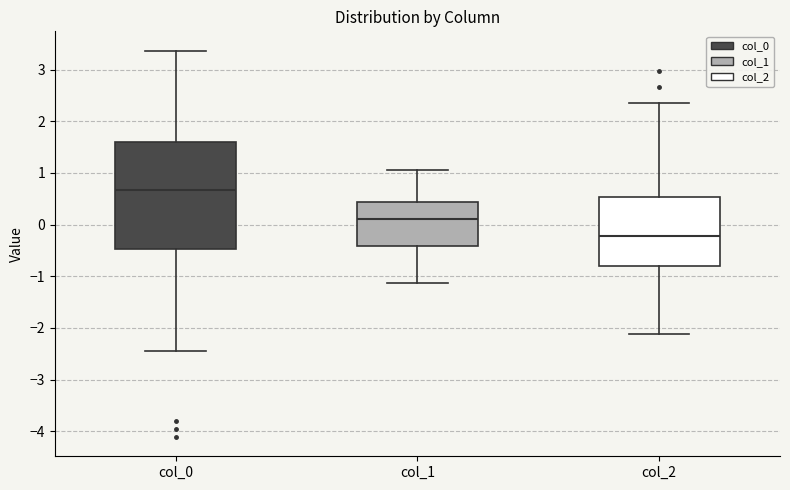

Which box's median line is the highest?

col_0